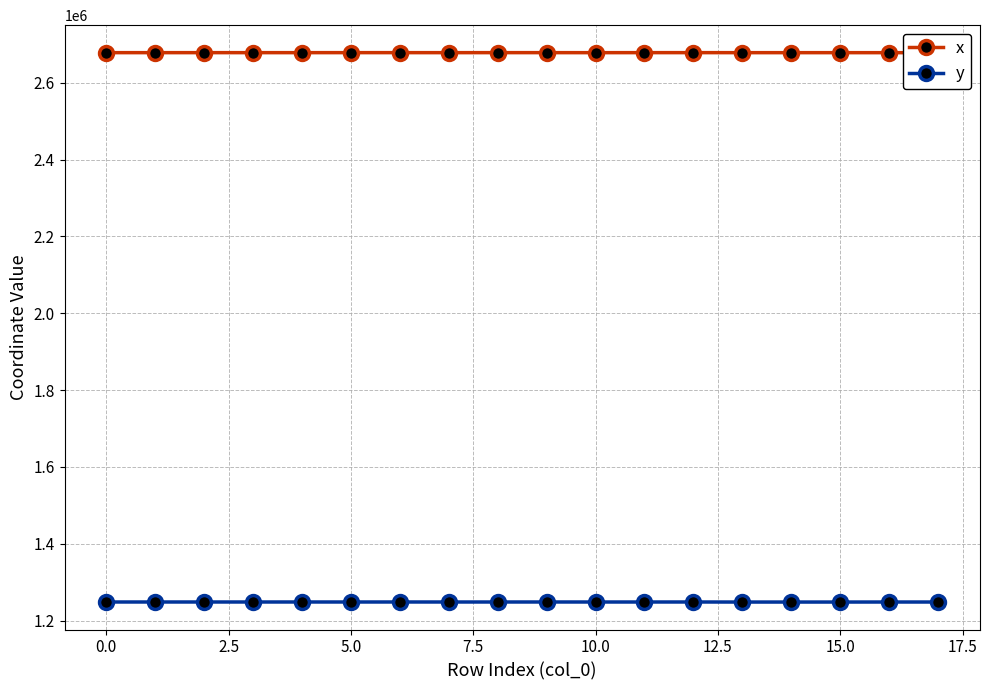

What is the value of the y point at the 12th from the left?

1248348.6